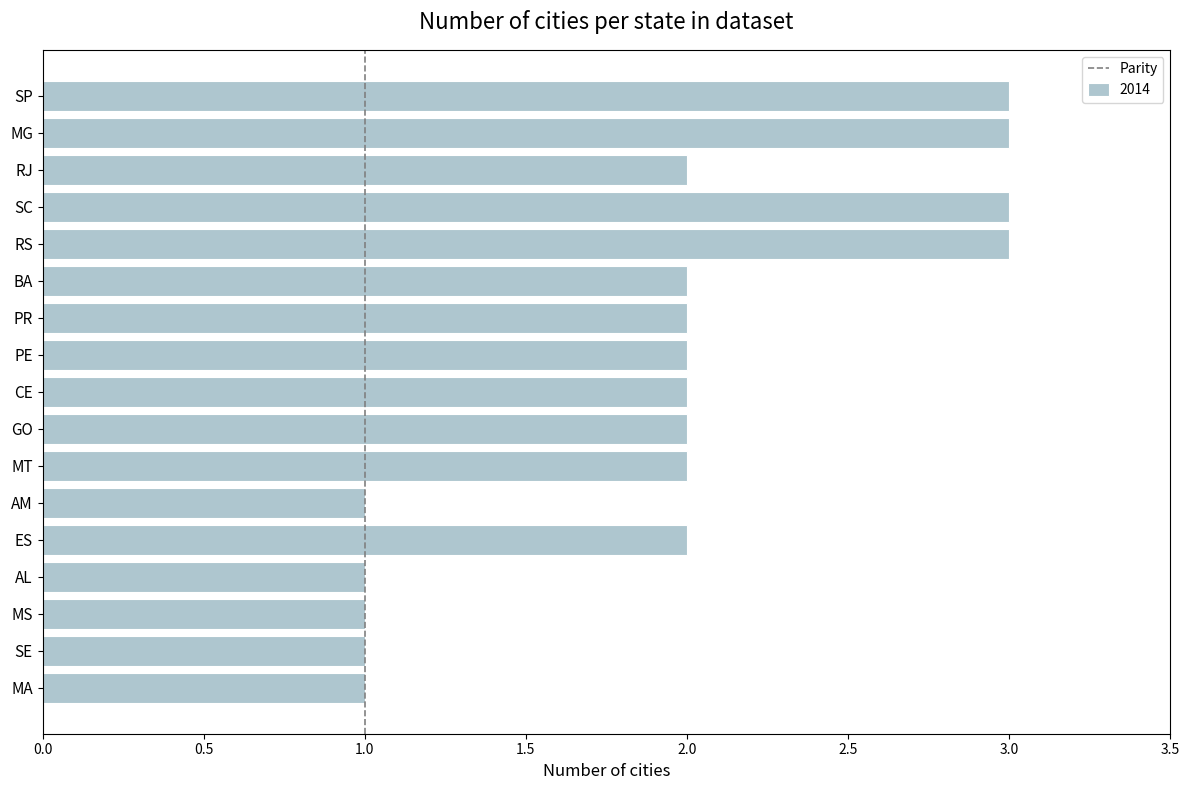

What is the greatest value displayed?

3